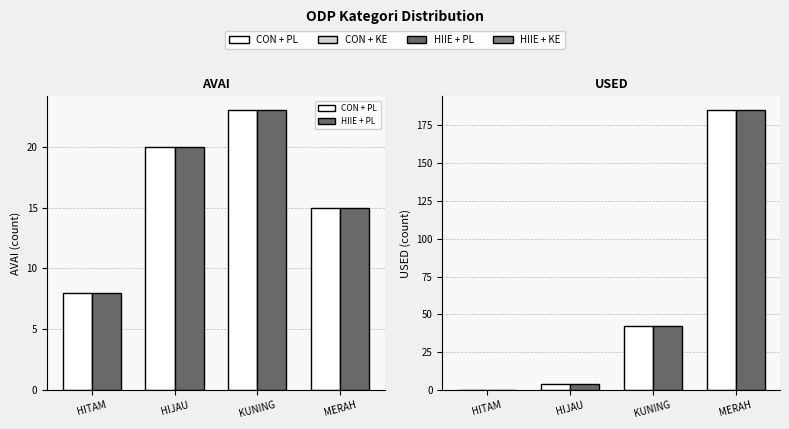

What is the label of the 3rd bar from the left?

KUNING